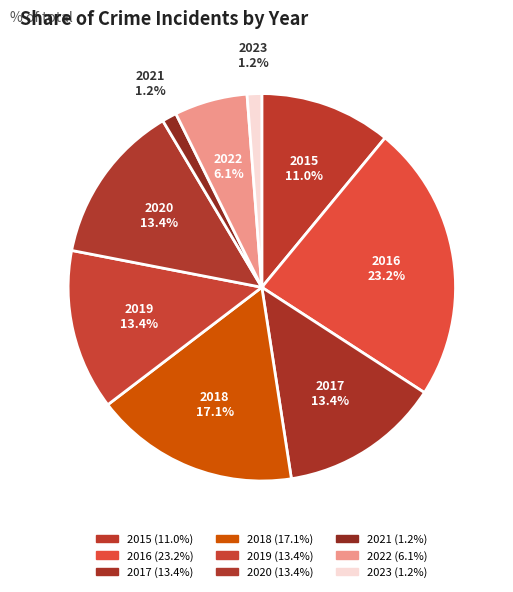

Rank the categories by value from highest to lowest.

2016, 2018, 2017, 2019, 2020, 2015, 2022, 2021, 2023